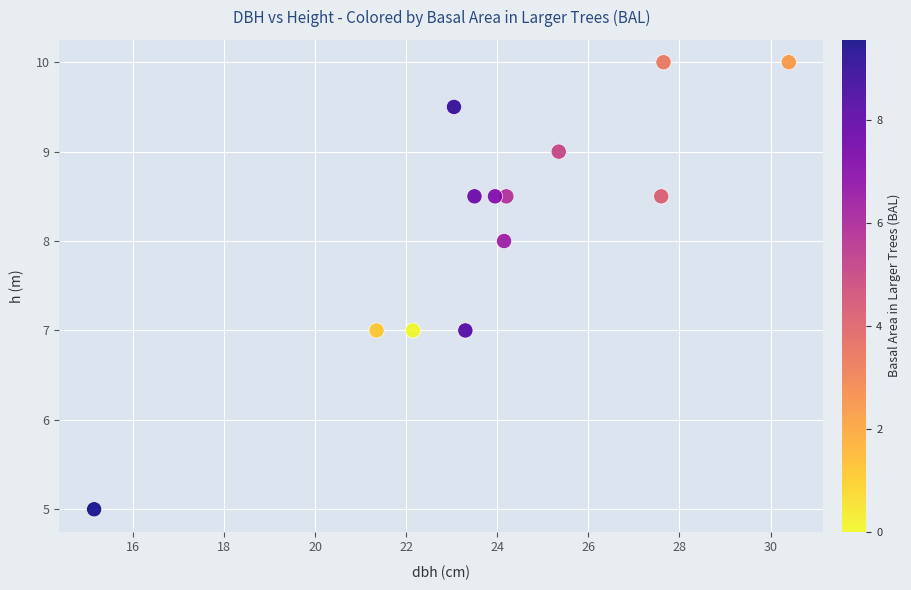

What is the range of Y values (max minus min)?

5.0